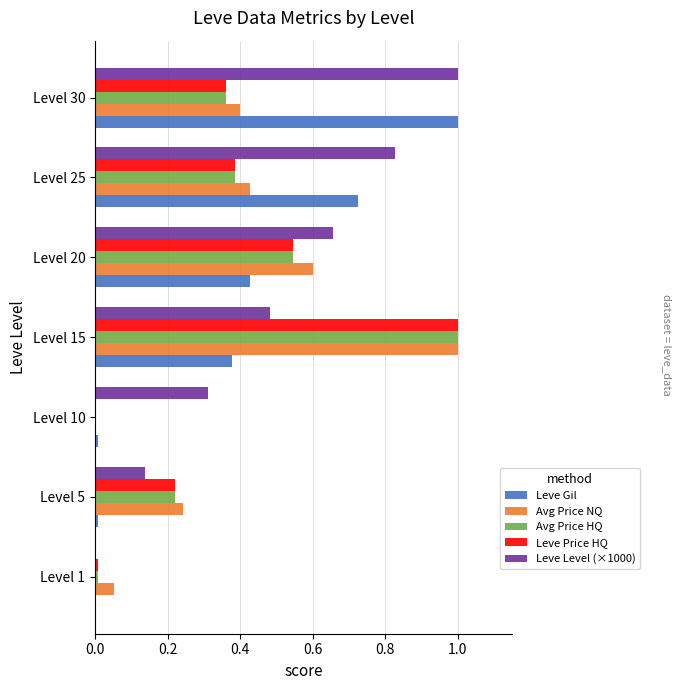

What is the greatest value displayed?

1.0